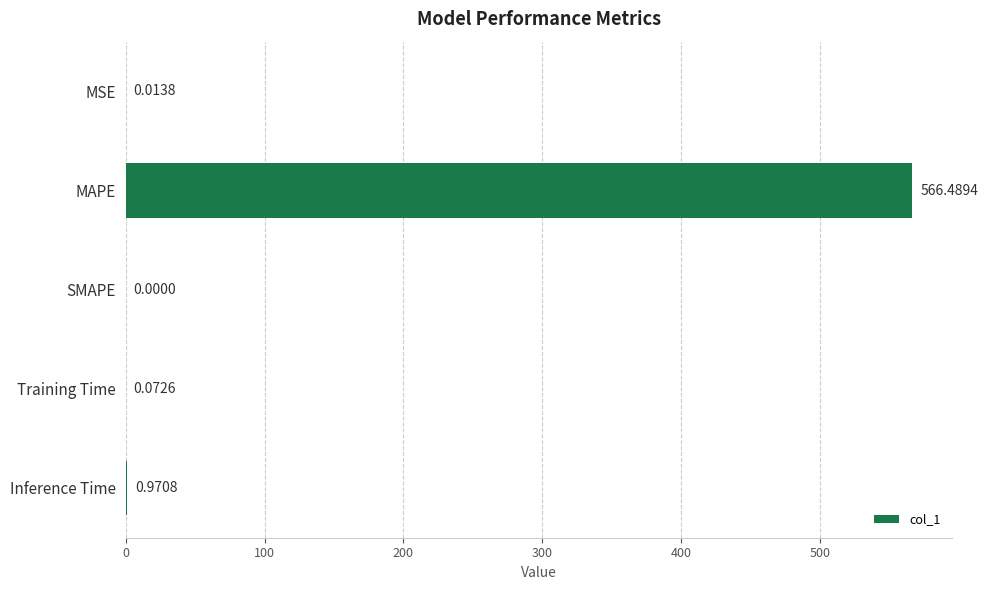

At which label is the value closest to 283?

Inference Time